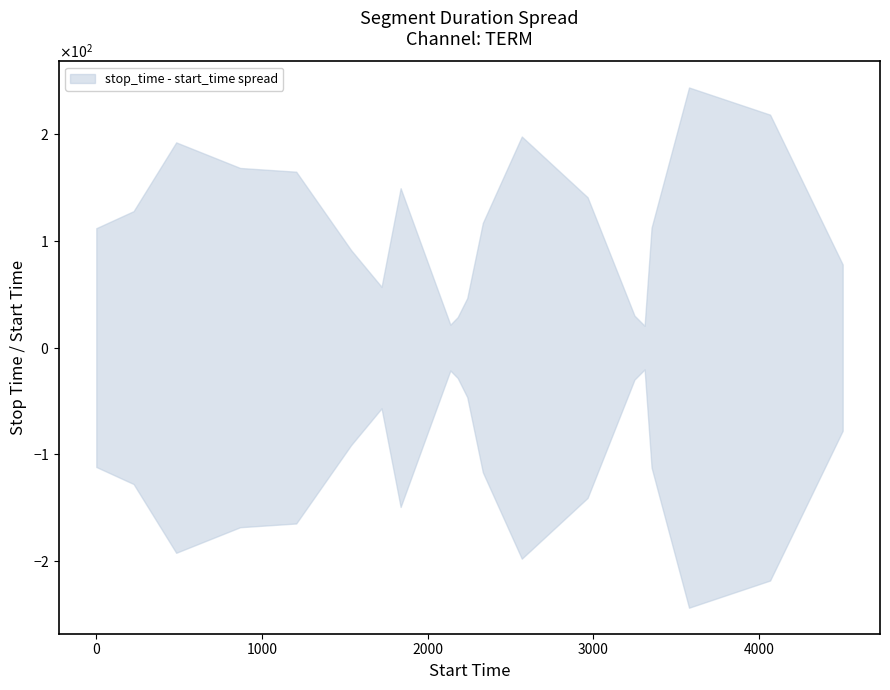

True or false: upper and lower intersect in this chart.

False